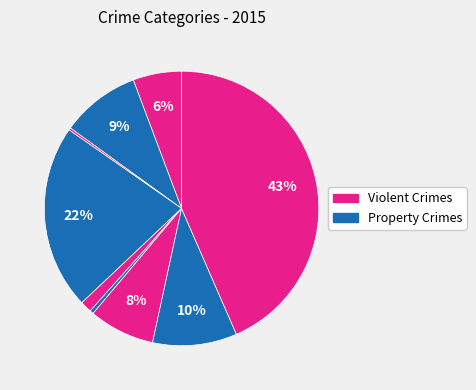

How many segments does this pie chart have?

9